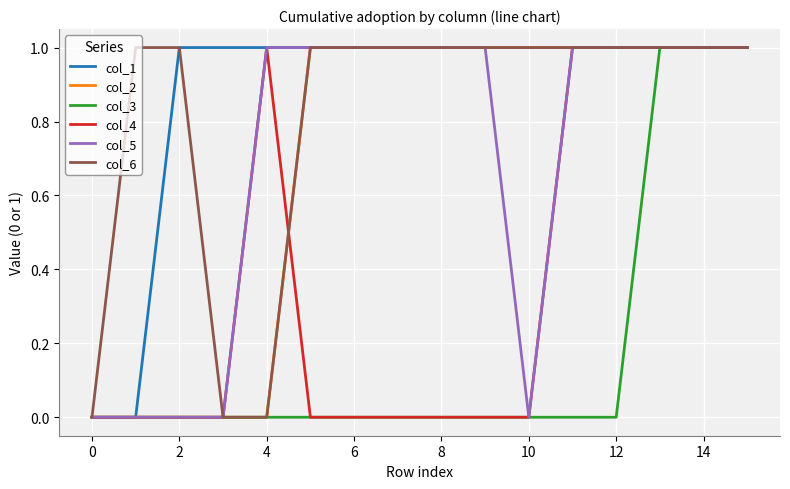

Which series has the largest total across all categories?

col_1